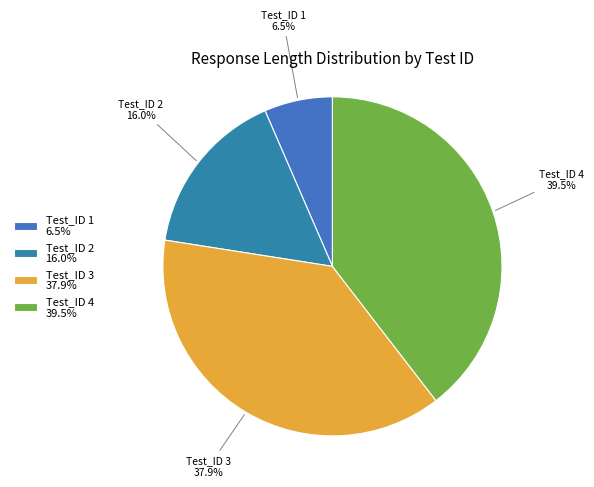

Does Test_ID 3 represent more than half of the total?

No